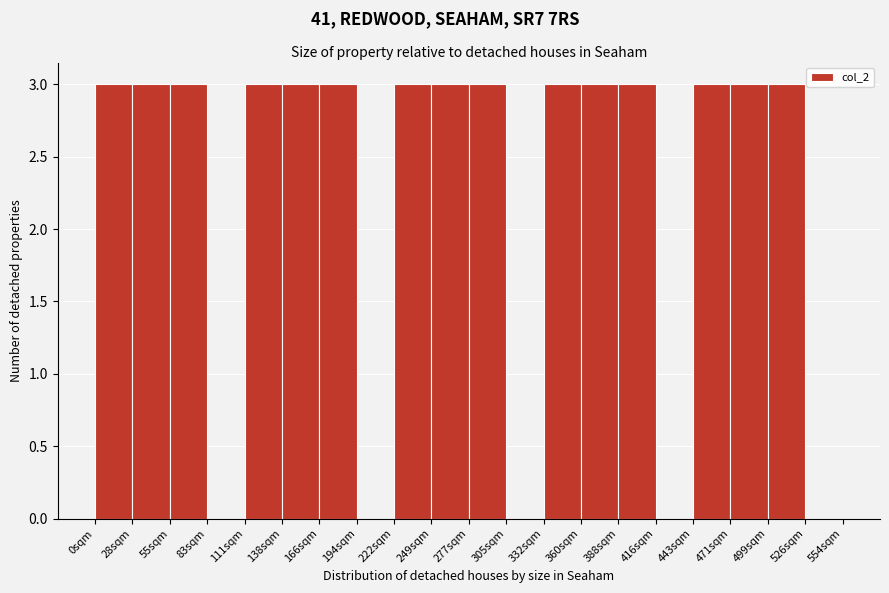

Reading left to right, list every bar in this chart as the range it spans on the x-axis followed by its height. Neither the bar edges nor the heights are printed on the chart, so give them approximately, as read against the axes.

0 to 30: 3
30 to 55: 3
55 to 85: 3
85 to 110: 0
110 to 140: 3
140 to 165: 3
165 to 195: 3
195 to 220: 0
220 to 250: 3
250 to 275: 3
275 to 305: 3
305 to 330: 0
330 to 360: 3
360 to 390: 3
390 to 415: 3
415 to 445: 0
445 to 470: 3
470 to 500: 3
500 to 525: 3
525 to 555: 0